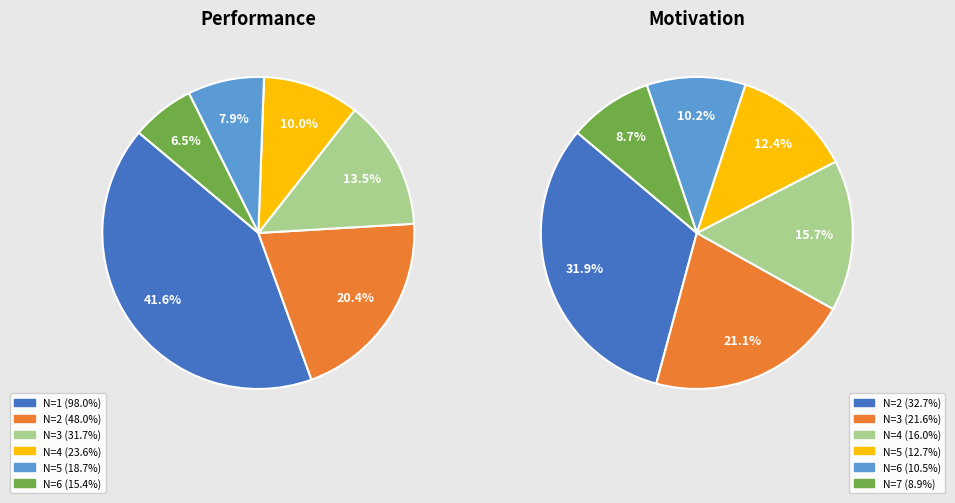

To the nearest percent, what portion does N=2 represent?

20%